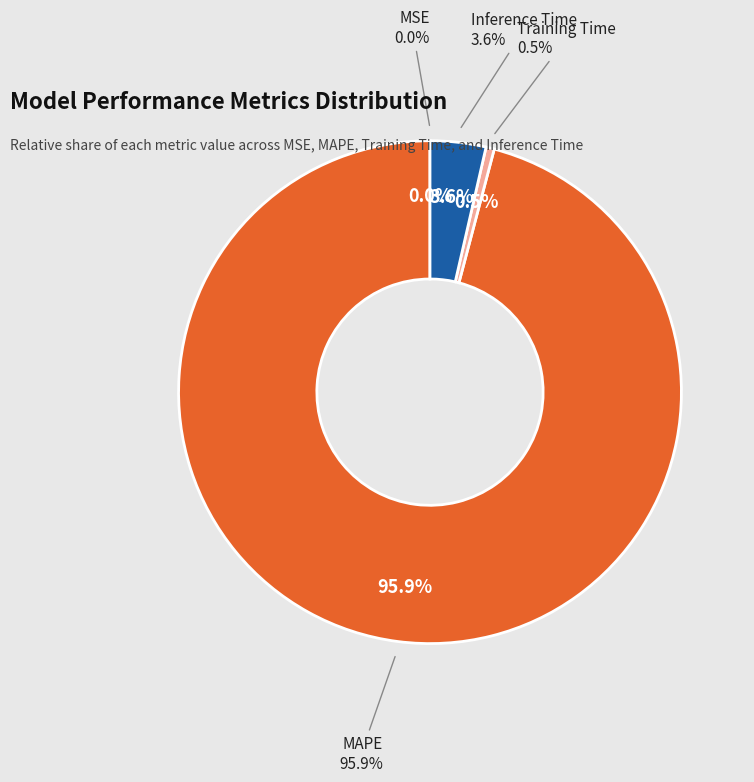

Does MAPE represent more than half of the total?

Yes